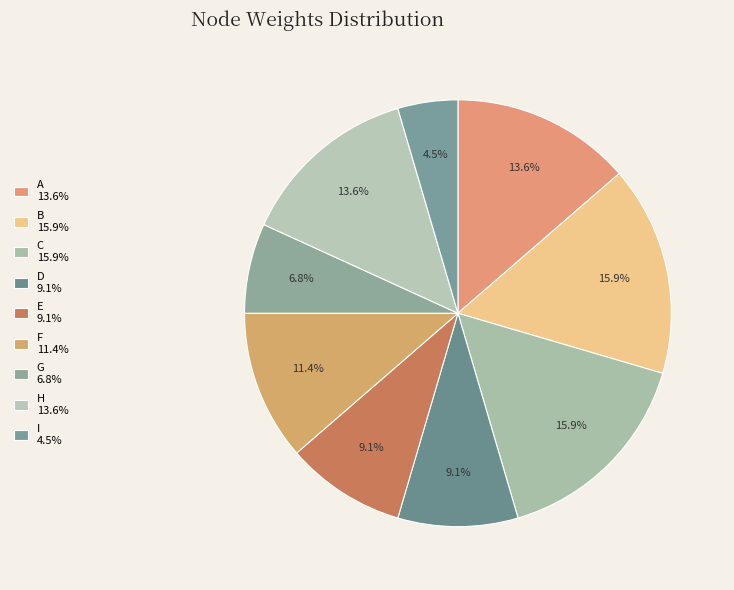

Which slice is the smallest?

I